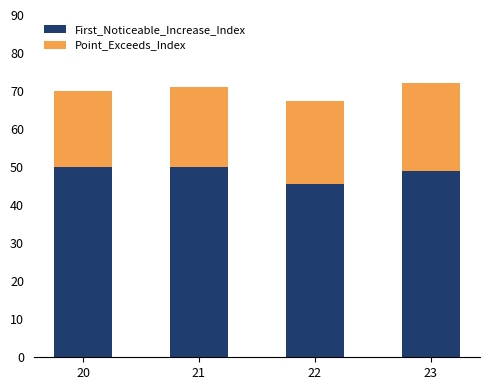

Reading left to right, transcribe the values for First_Noticeable_Increase_Index.

20=50.0	21=50.0	22=45.5	23=49.0